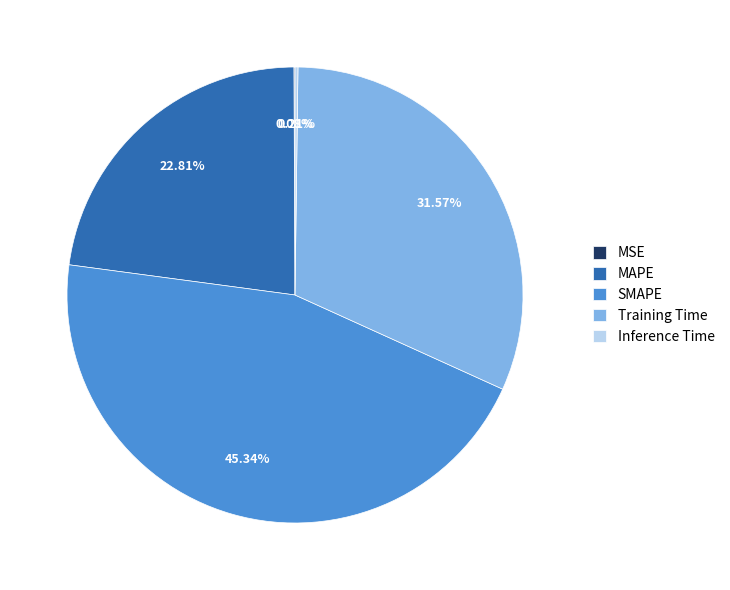

Does MAPE represent more than half of the total?

No